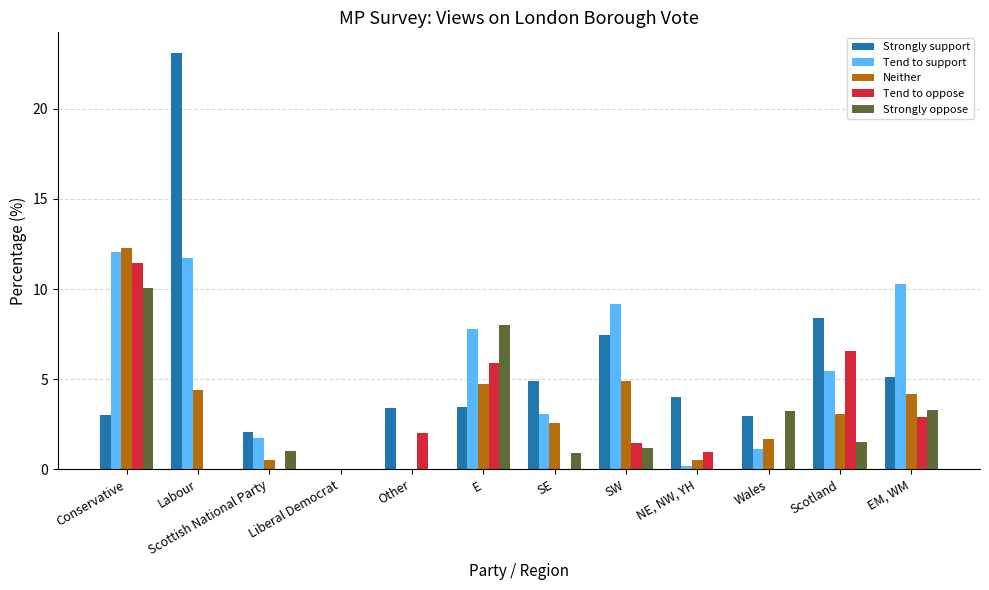

Which series has the widest spread of values?

Strongly support